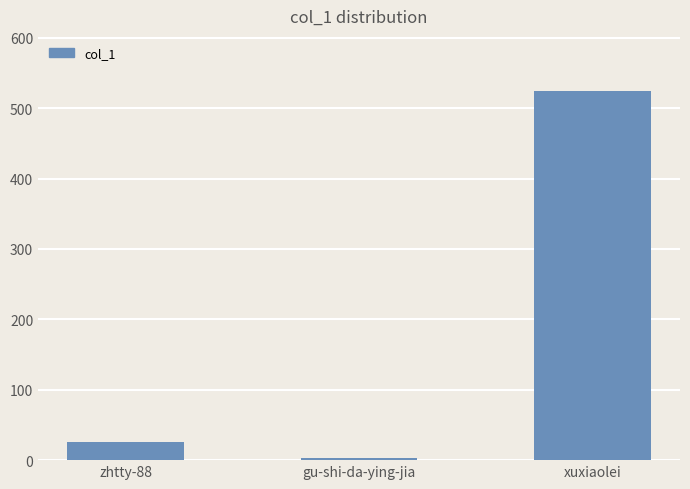

What is the approximate value at xuxiaolei?

524